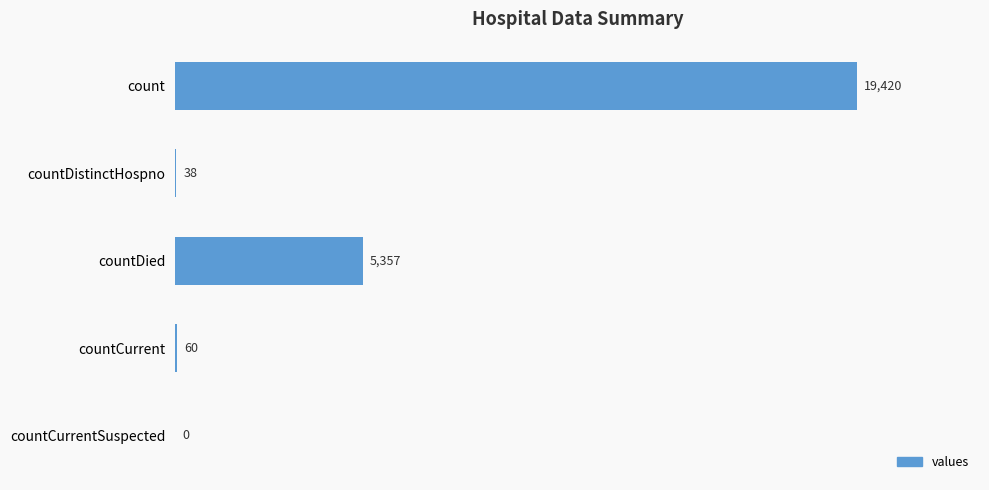

Reading top to bottom, list all the values displayed in this chart.

count=19420	countDistinctHospno=38	countDied=5357	countCurrent=60	countCurrentSuspected=0